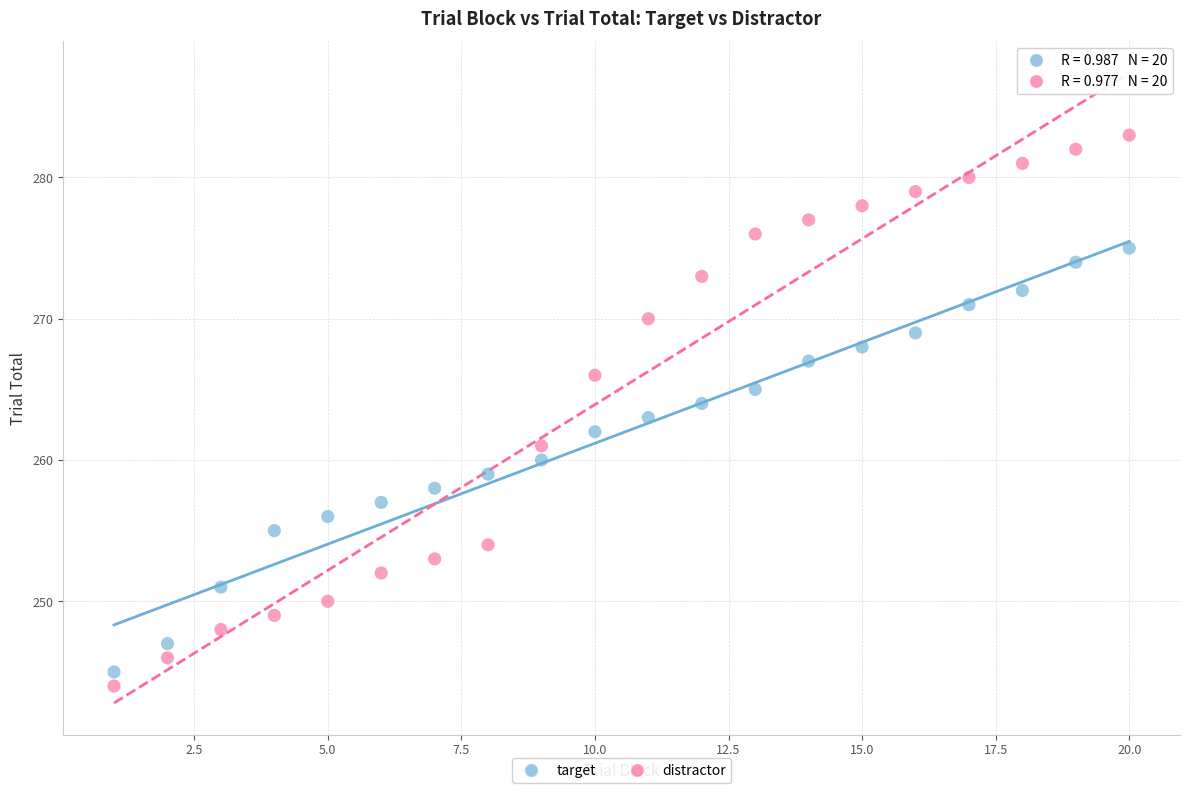

What is the X range (max minus min) for the scatter plot?

19